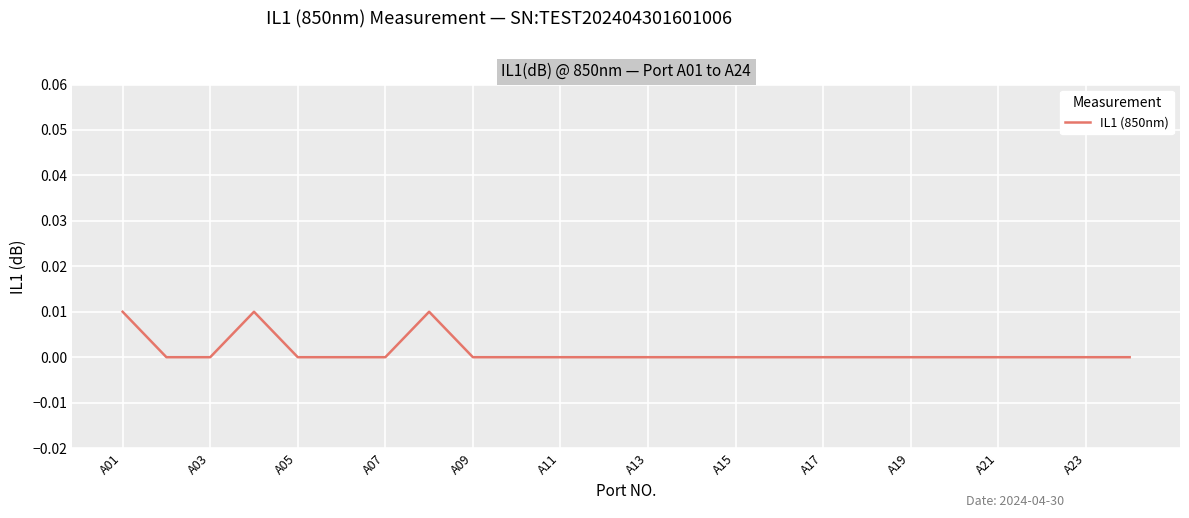

True or false: the data shows 0.0 at A05.

True